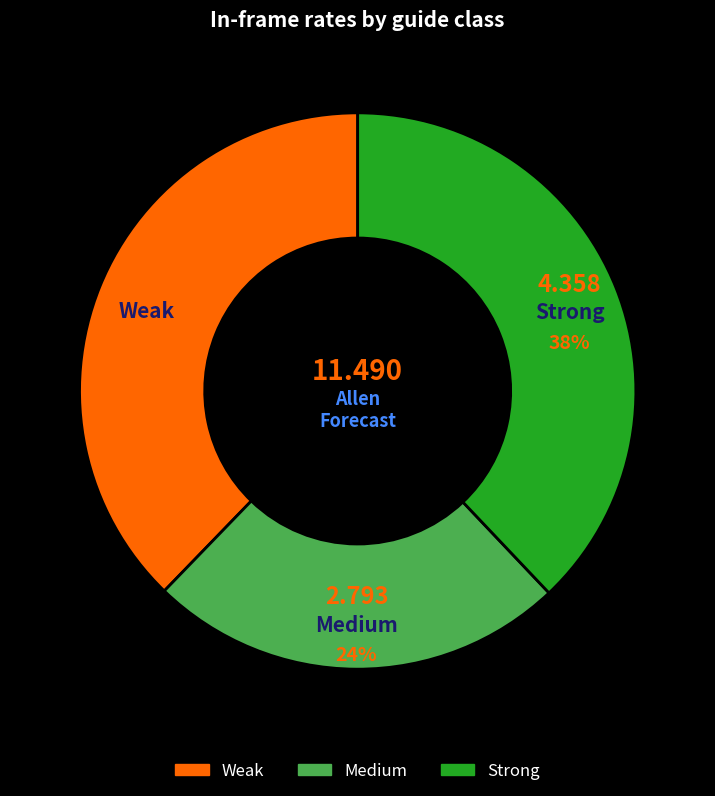

Is there a majority slice in this chart?

No